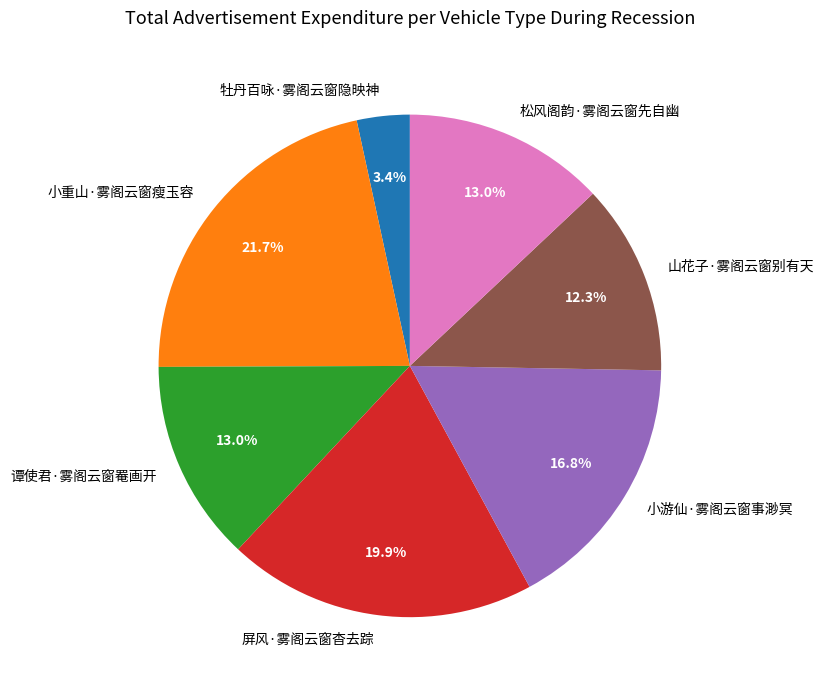

How many slices are in this pie chart?

7